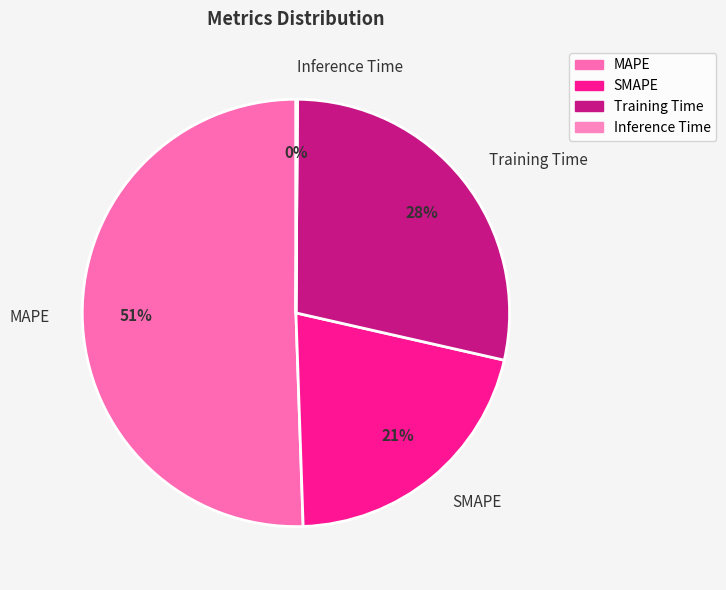

Is there a majority slice in this chart?

Yes